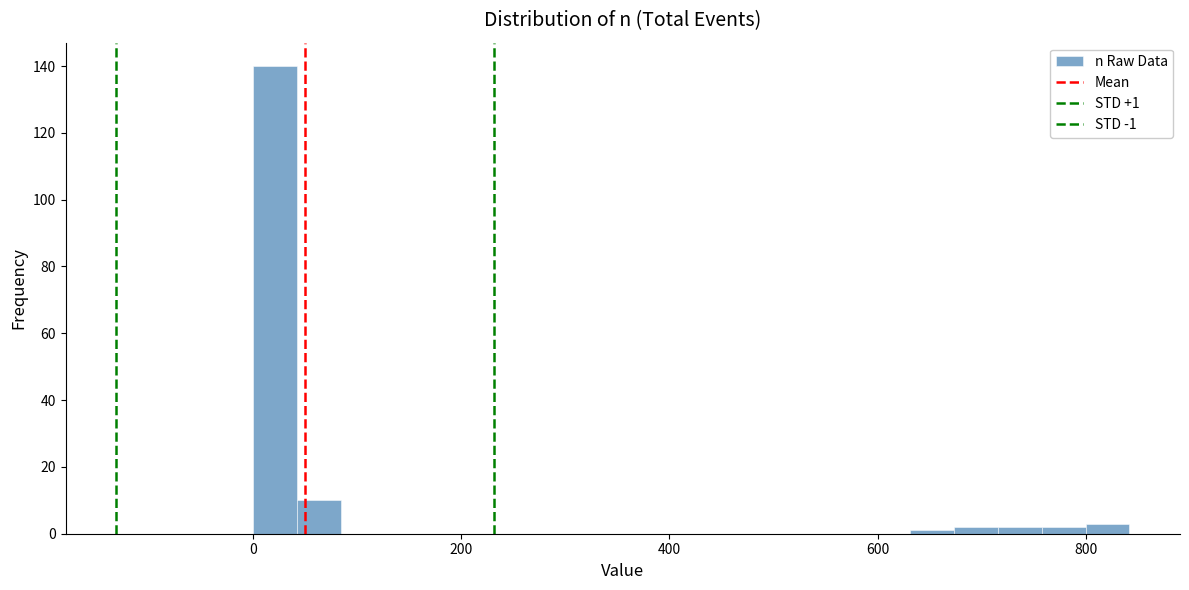

Around what value on the x-axis is the tallest bar? Give the approximate position of its centre, as read against the axis.

20